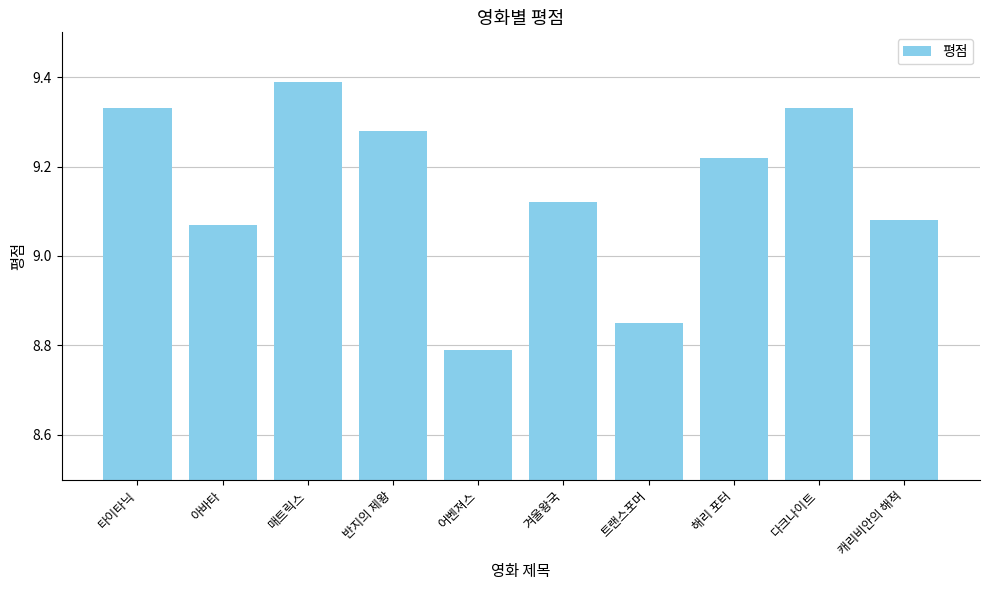

Which label corresponds to the largest value in the chart?

매트릭스